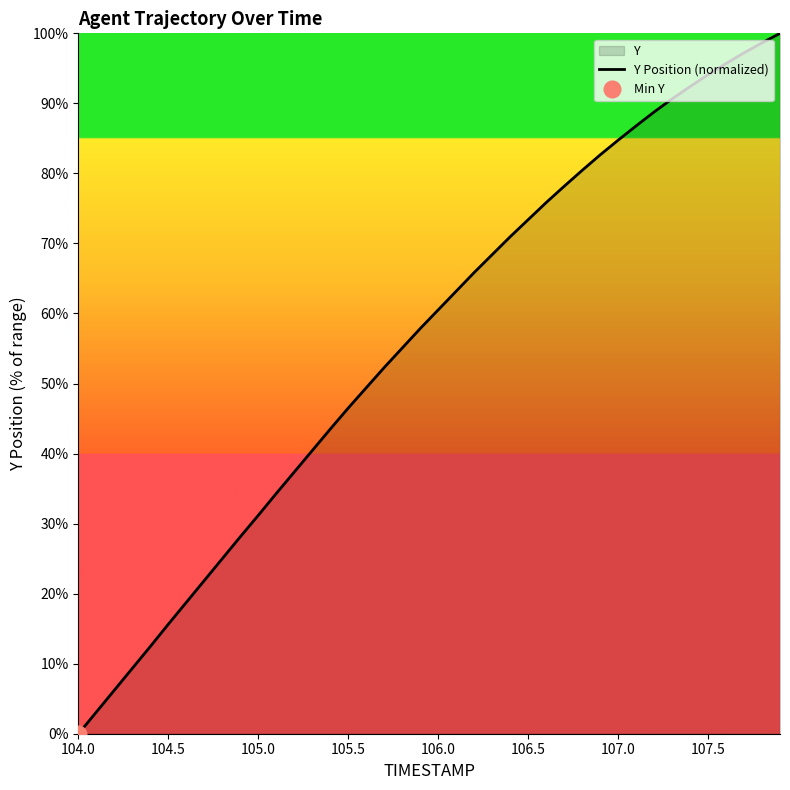

The value of Y Position (normalized) at 107.5 is 31.8. True or false?

False